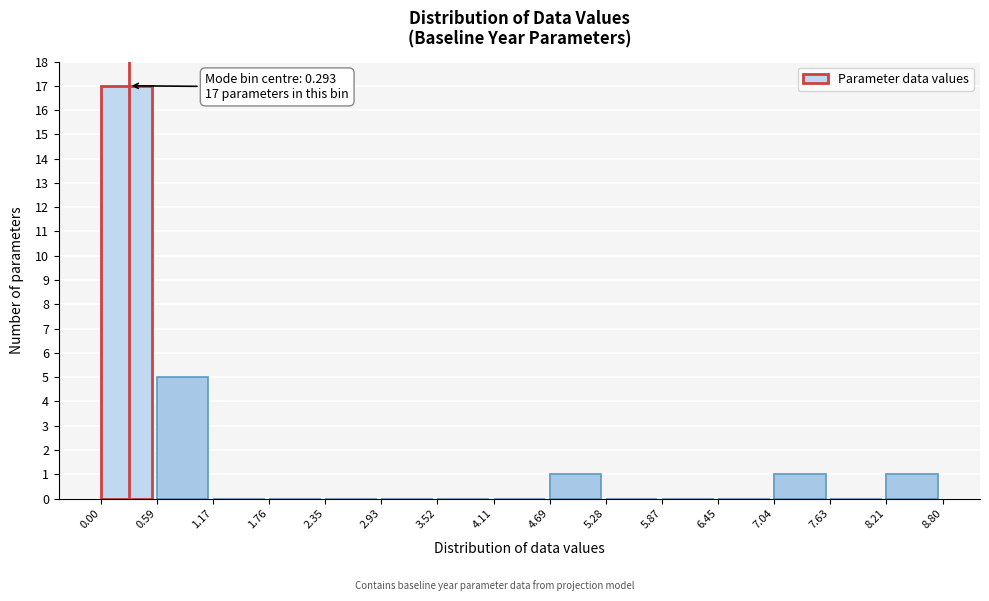

Which range on the x-axis has the tallest bar?

0.00 to 0.59